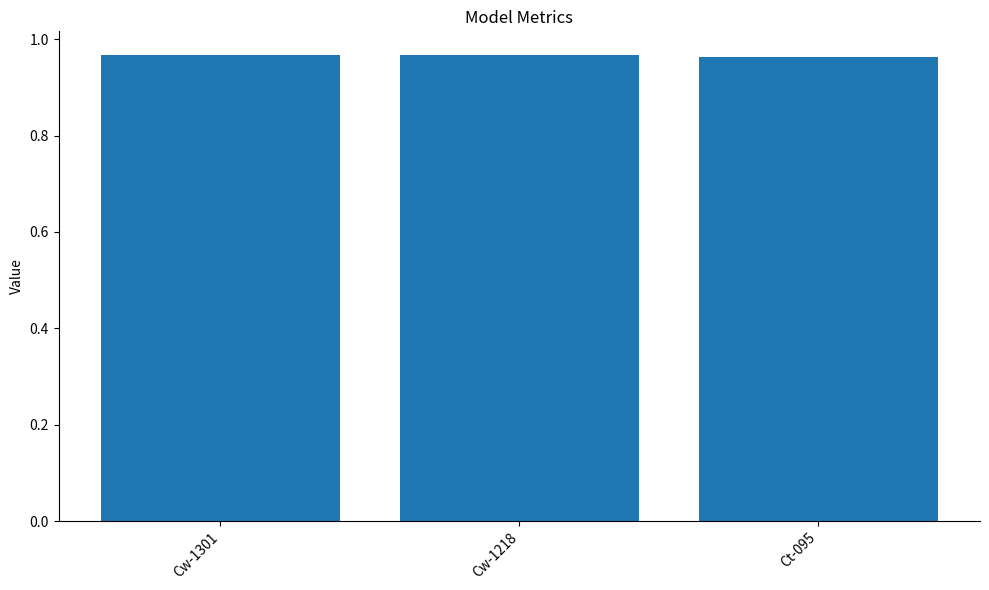

The chart shows a value of 0.5 at Ct-095. True or false?

False